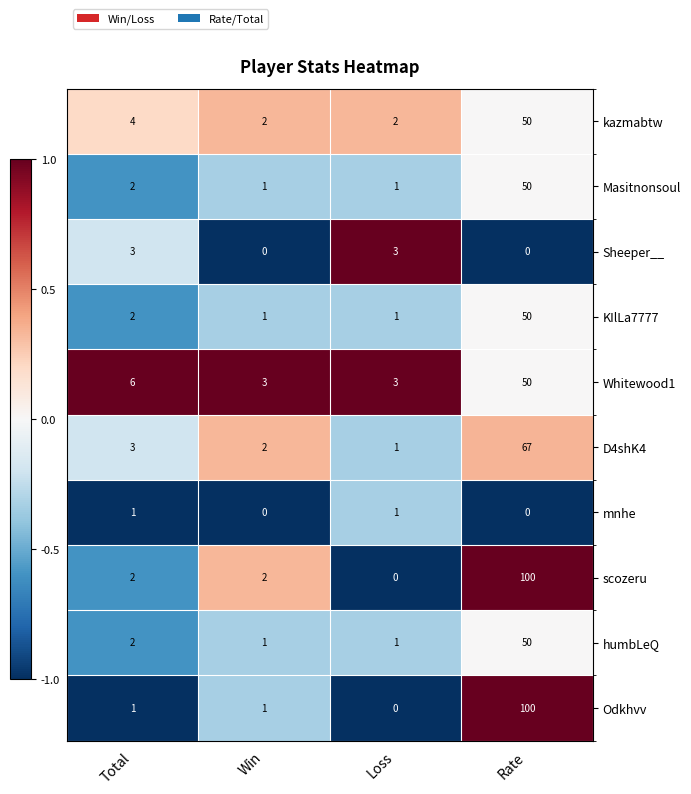

What is the maximum value for scozeru?

100